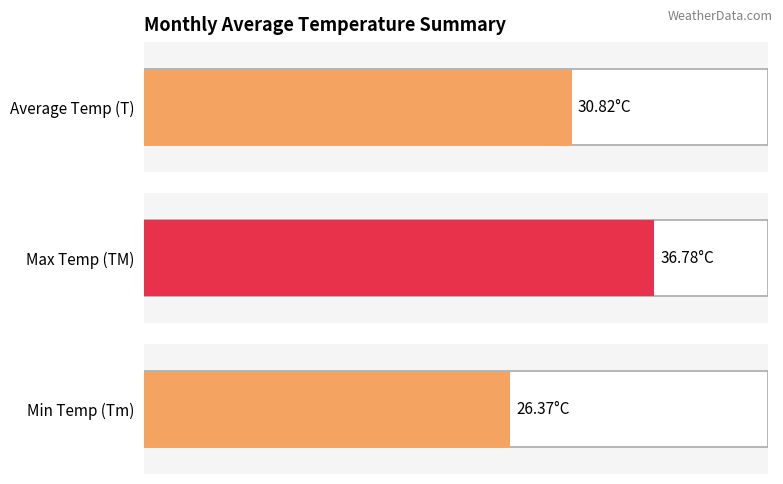

What is the average value of the TM series?

36.8